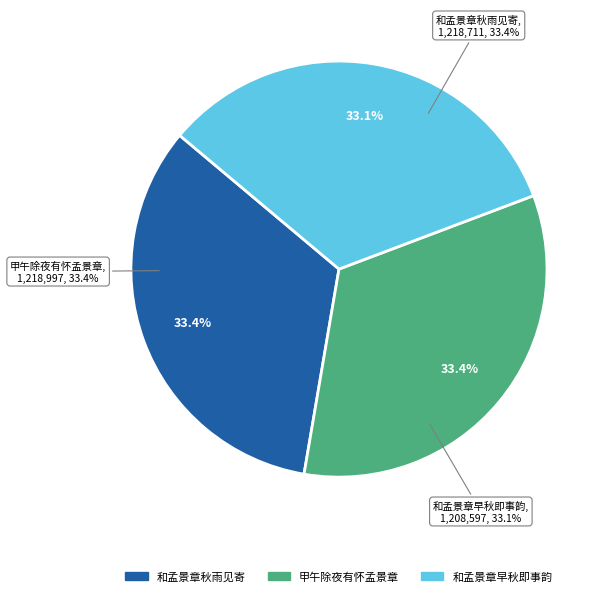

What percentage is the 甲午除夜有怀孟景章 slice, to the nearest percent?

33%